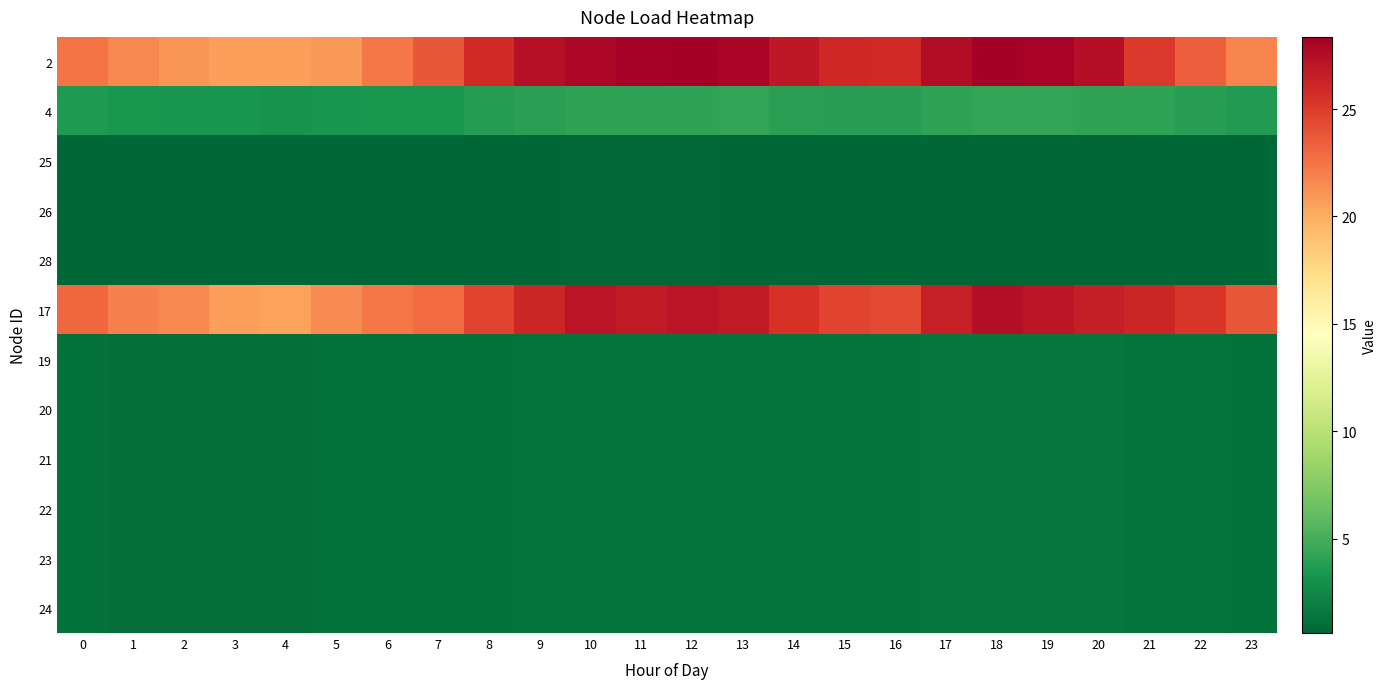

How many series are shown in this chart?

12